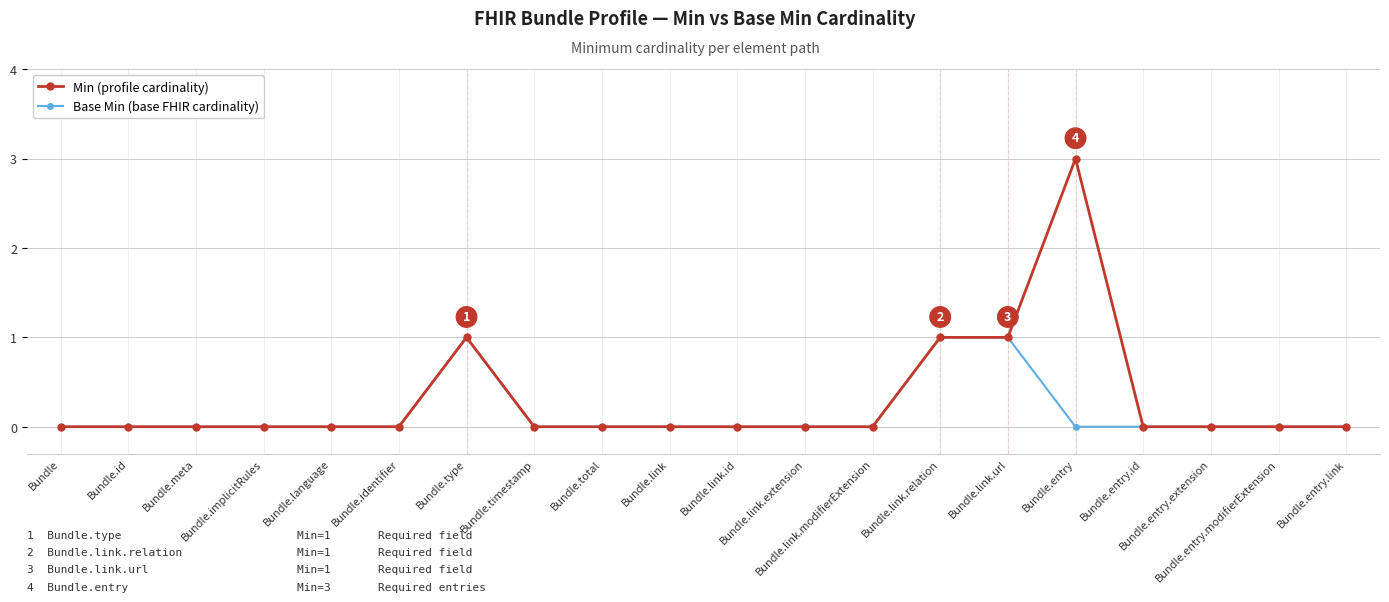

List the series in order of their overall mean, highest first.

Min (profile cardinality), Base Min (base FHIR cardinality)